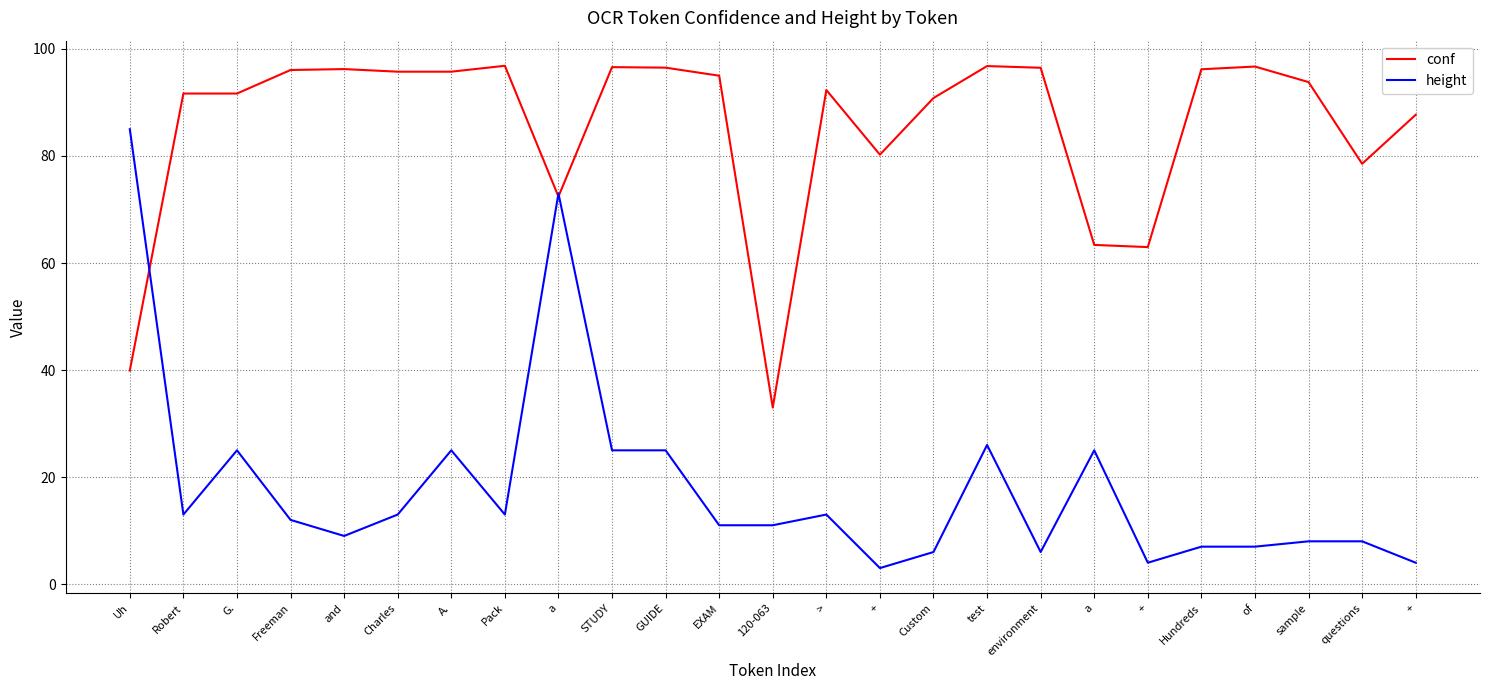

What is the label of the 17th point from the left?

test